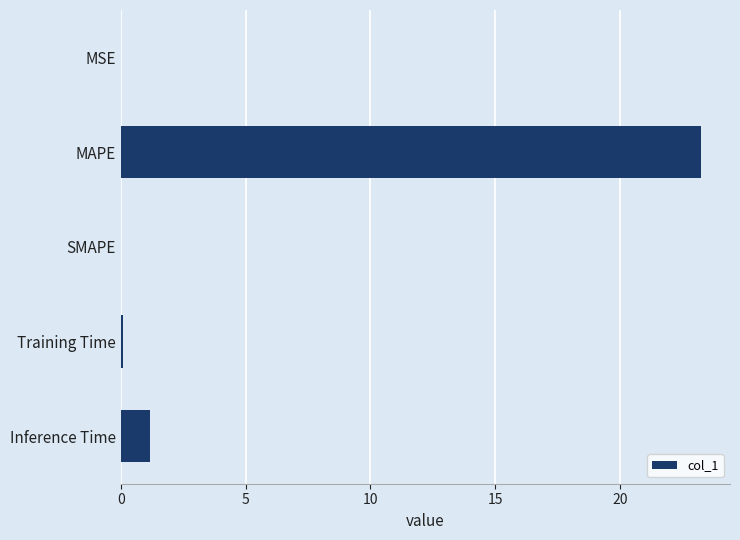

The value at Inference Time is 1.2. True or false?

True